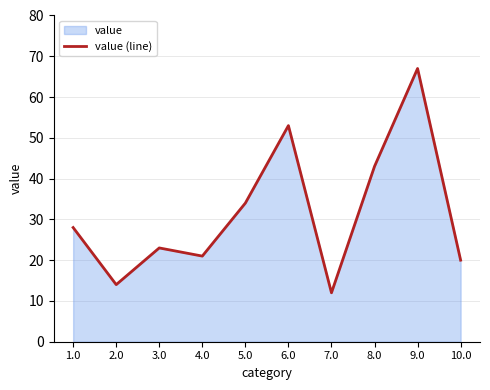

How many points are lower than both their immediate neighbors (excluding endpoints)?

3